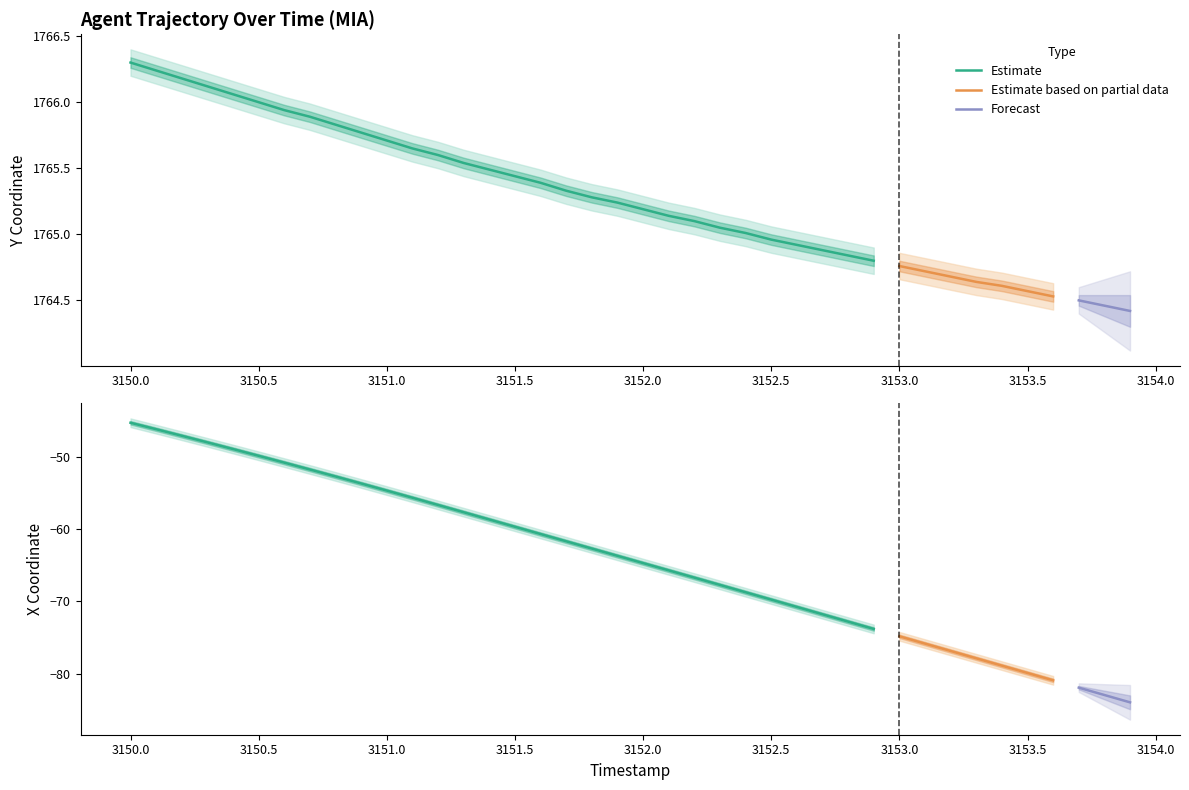

The X series shows -34.1 at 3152.6. True or false?

False